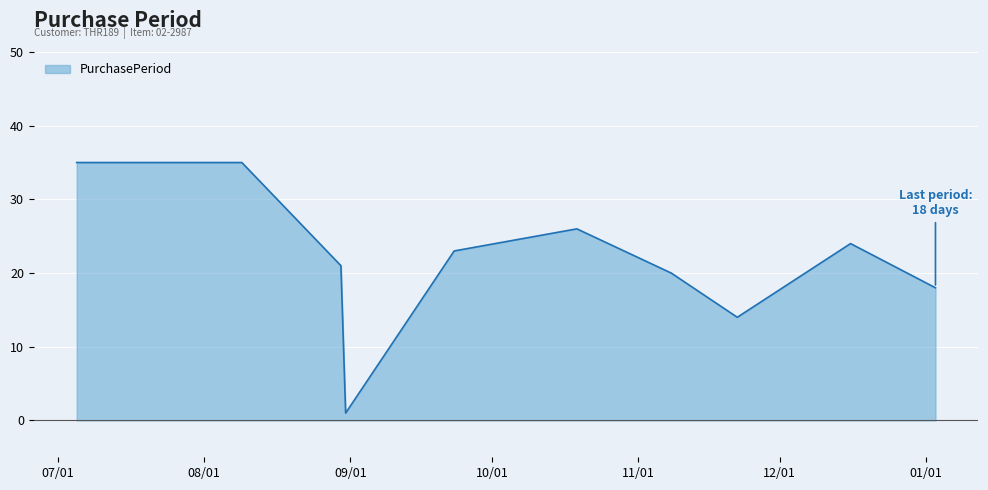

What is the greatest value displayed?

35